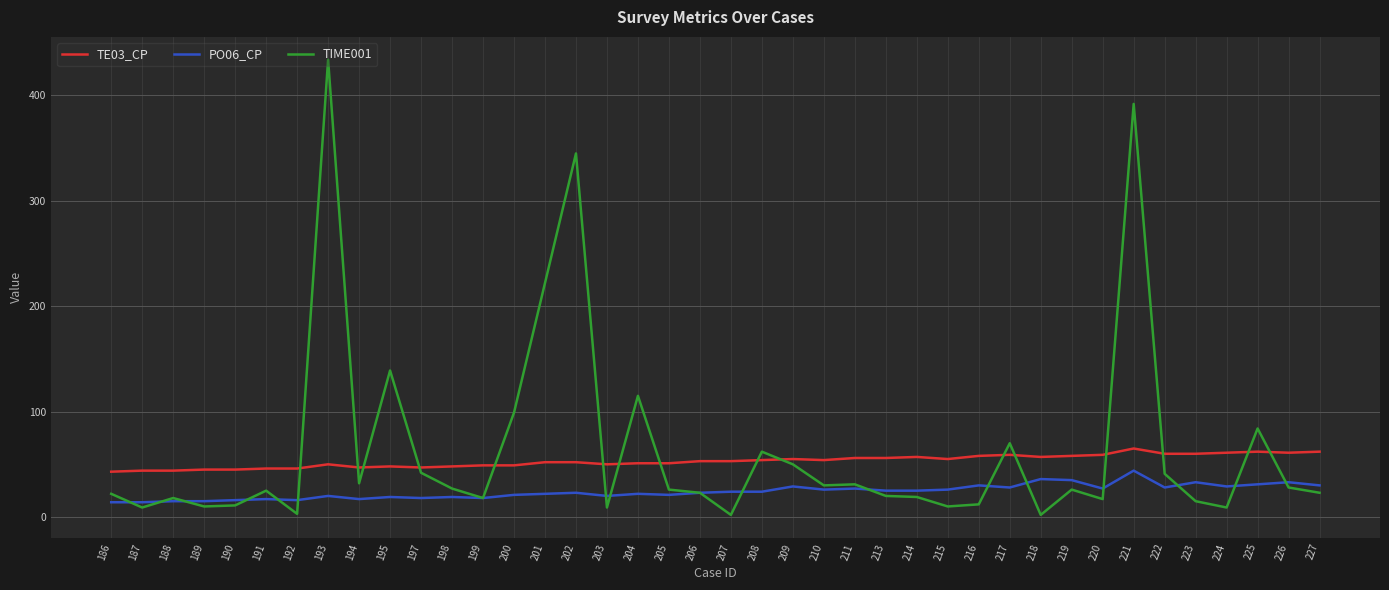

What is the difference between the second highest and second lowest values in the TIME001 series?

390